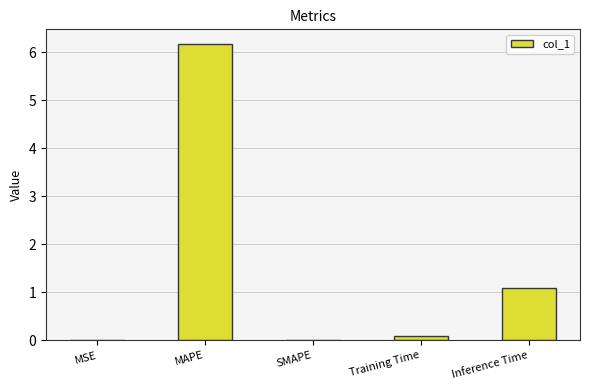

Are the bars horizontal?

No